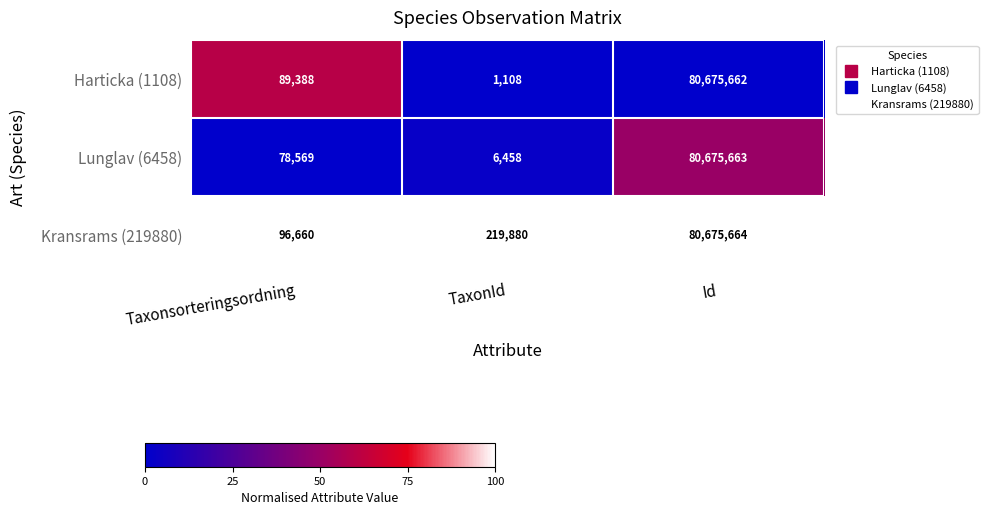

At which category is the sum across all series the highest?

Id